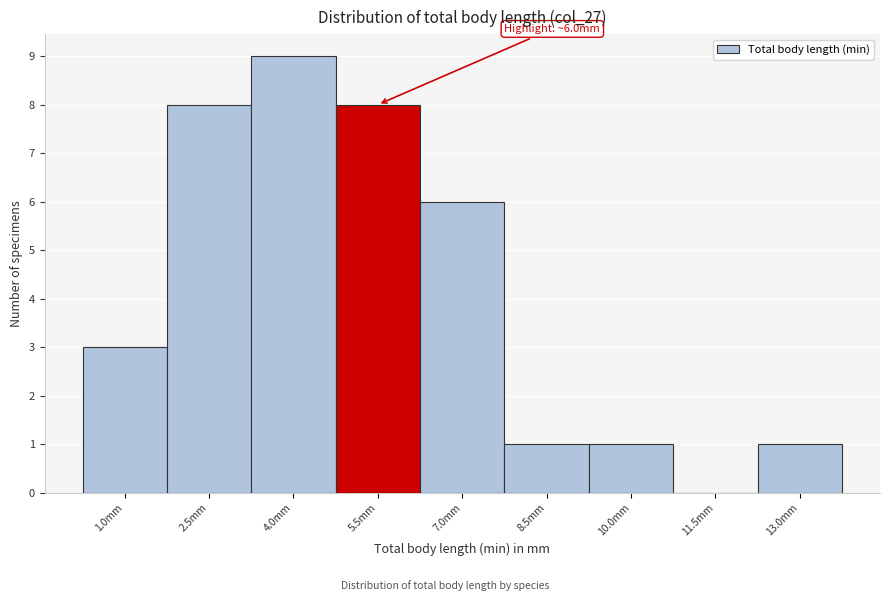

Reading left to right, what are all the values shown in this chart?

1.0mm=3	2.5mm=8	4.0mm=9	5.5mm=8	7.0mm=6	8.5mm=1	10.0mm=1	11.5mm=0	13.0mm=1